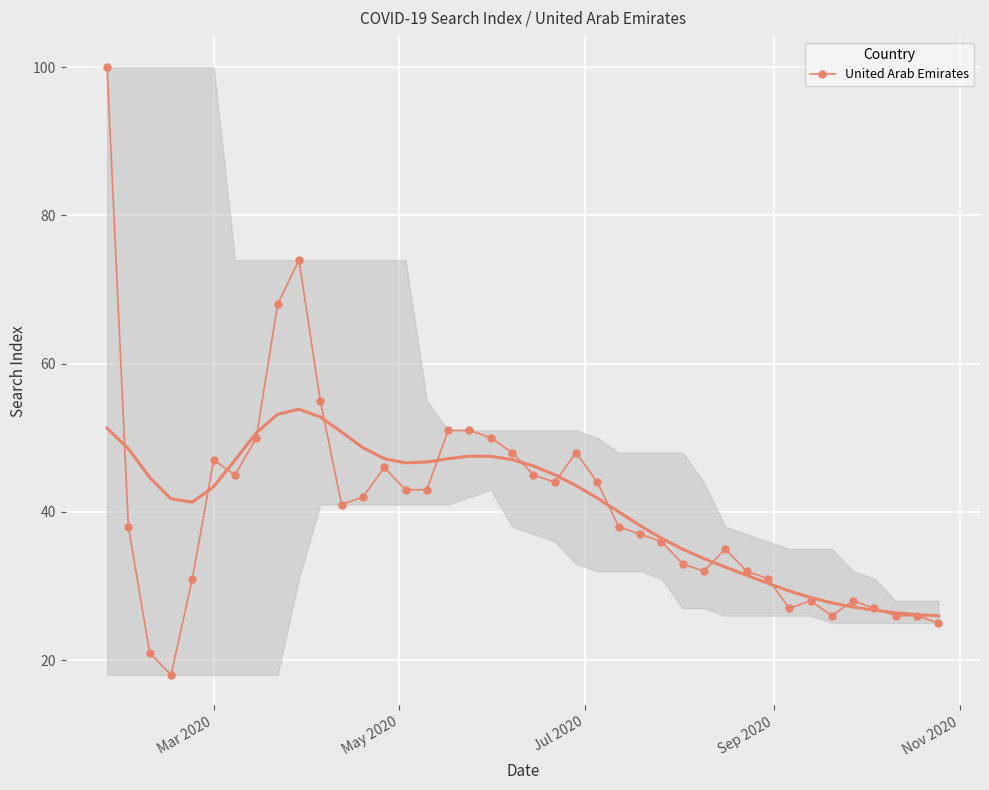

True or false: the data has more than 1 interior local peaks.

True